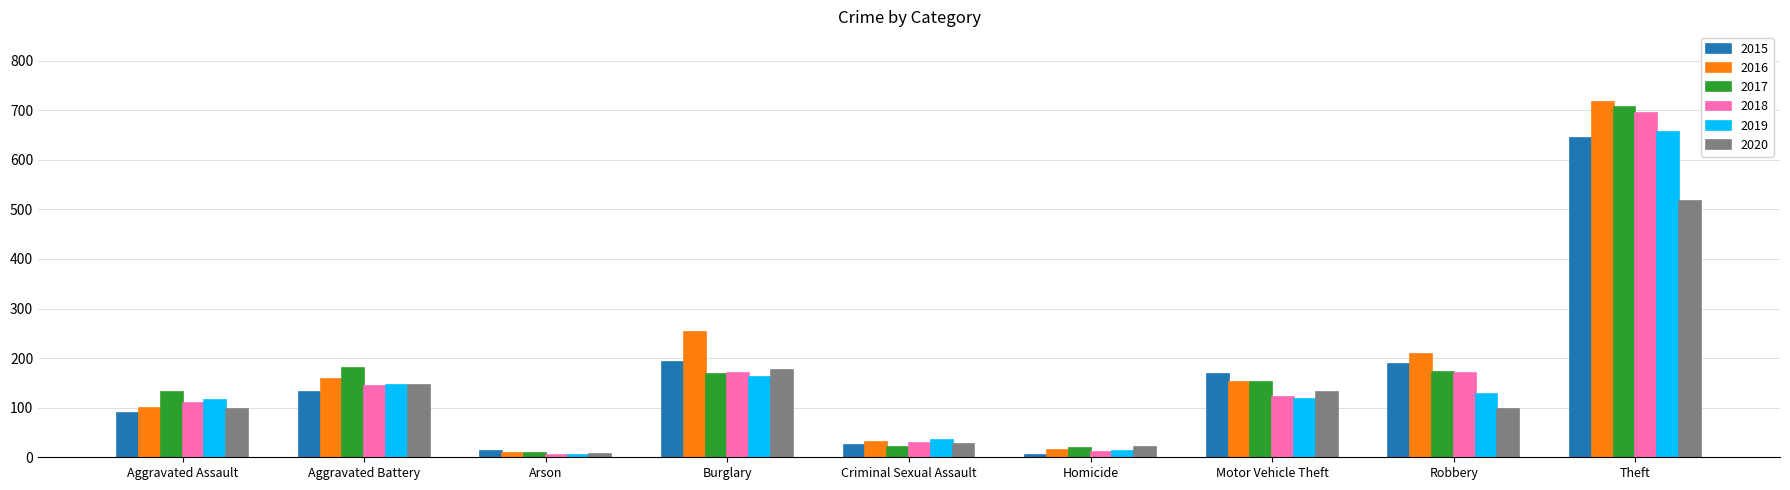

What is the difference between the 2016 values at Theft and Criminal Sexual Assault?

686